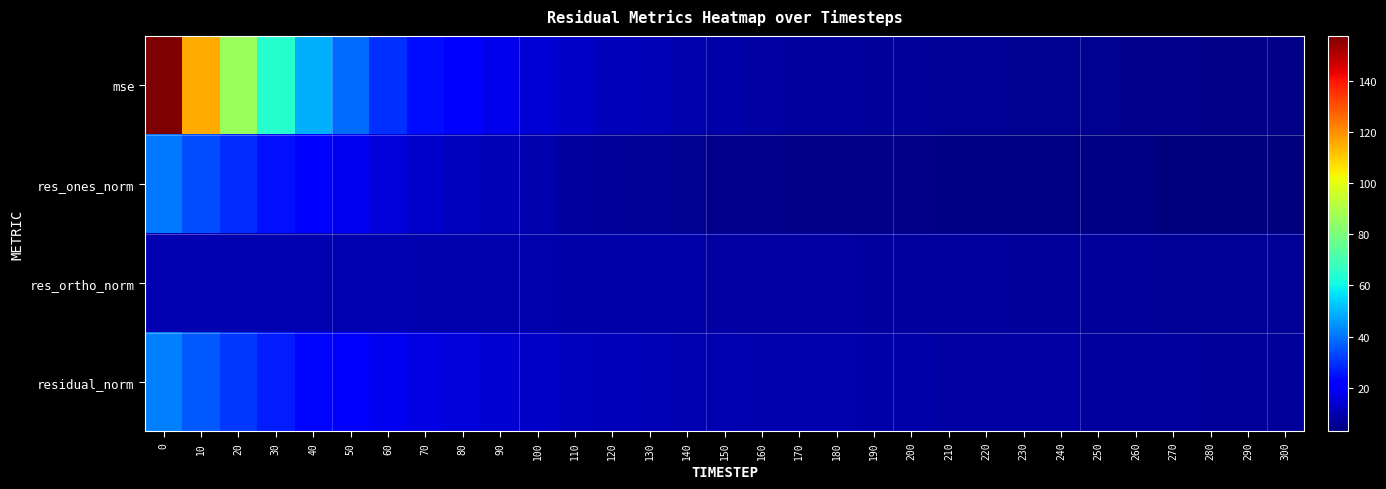

What is the total value across all series at 0?

249.6